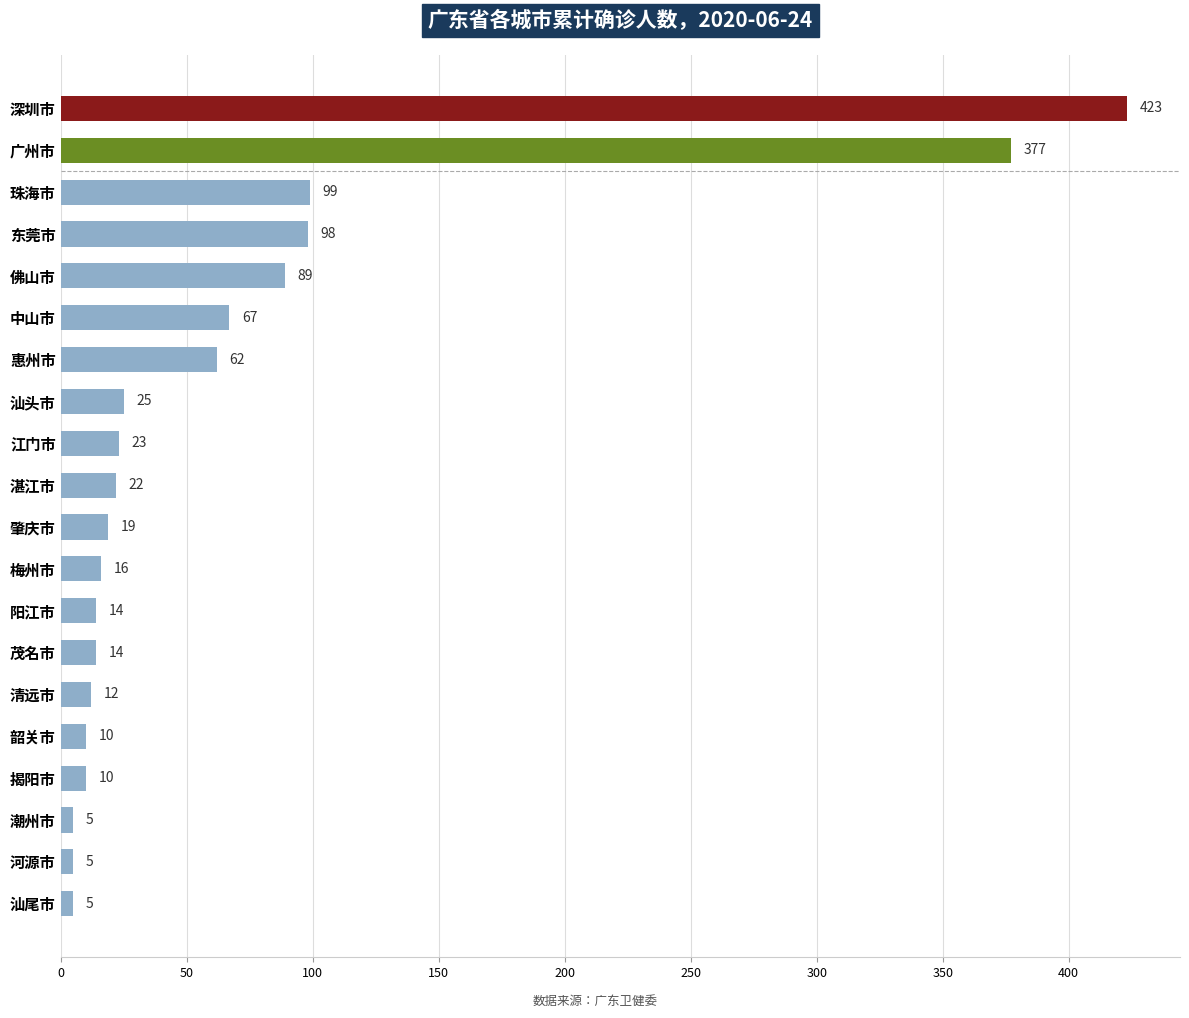

What is the sum of all values?

1395